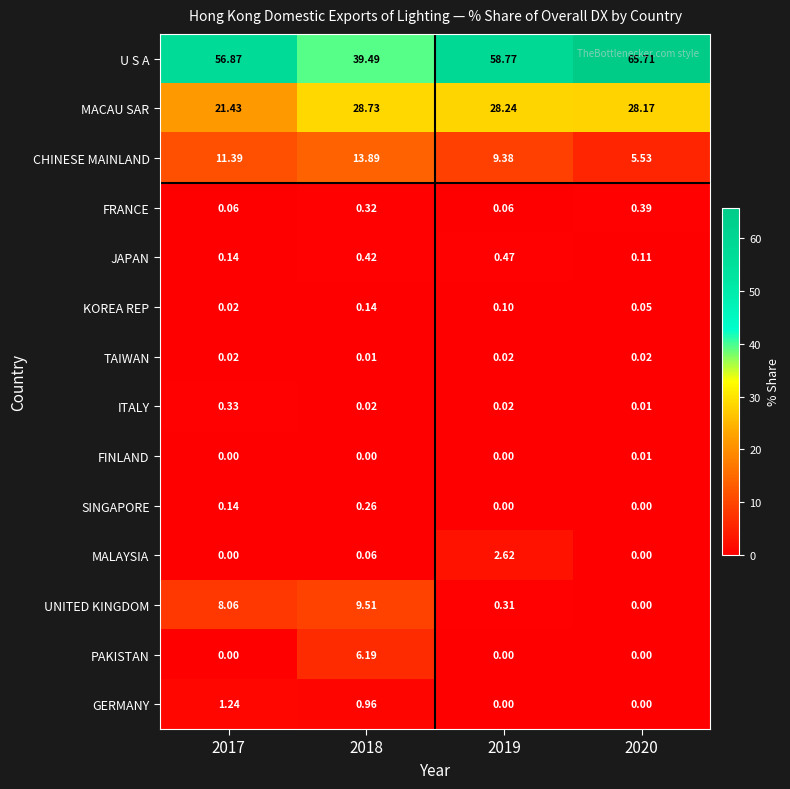

Which series has the largest range (max minus min)?

U S A